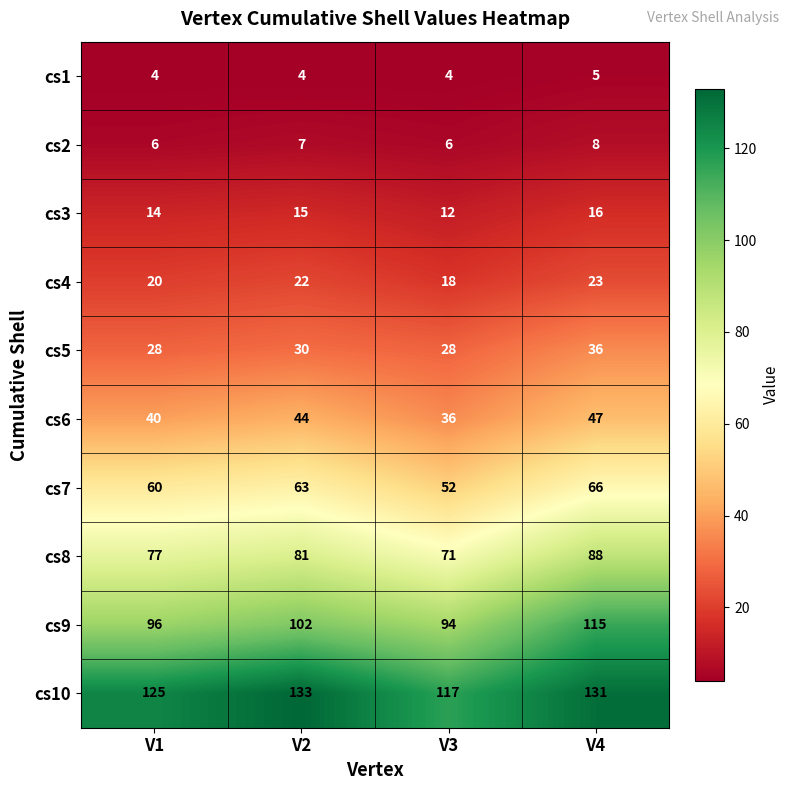

What is the spread (max minus min) of values at V1?

121